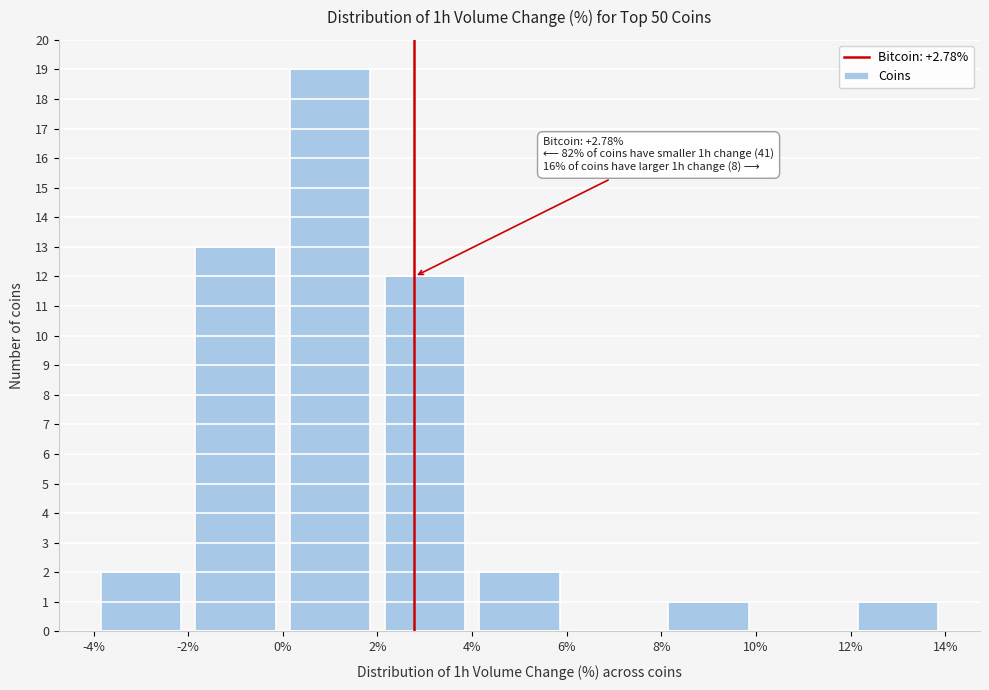

Which range on the x-axis has the tallest bar?

0% to 2%